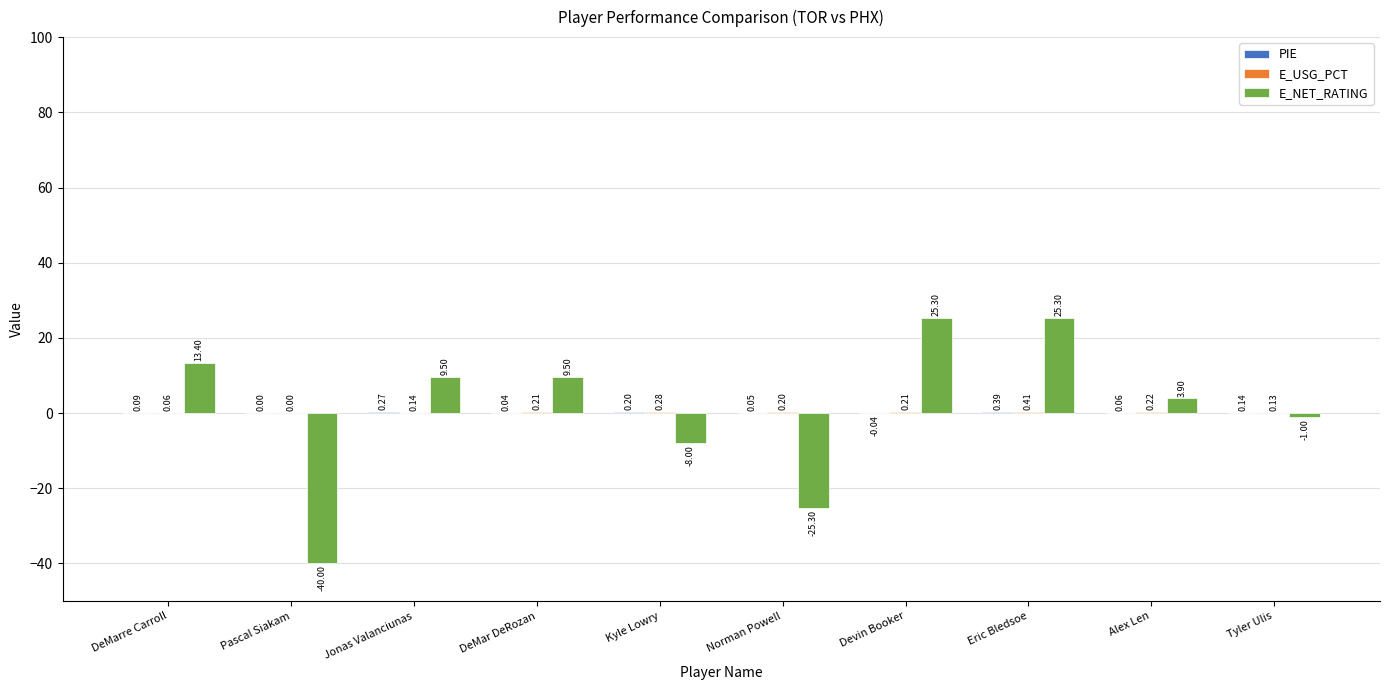

How many groups of bars are there?

10